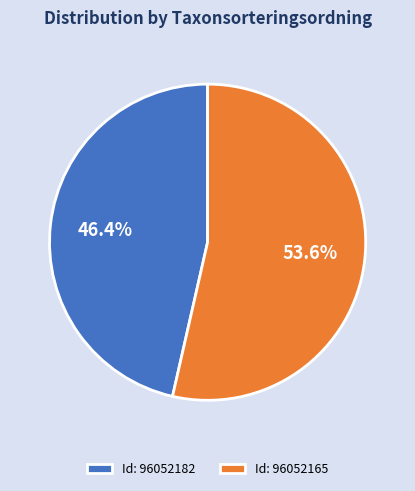

Rank the categories by value from lowest to highest.

Id: 96052182, Id: 96052165